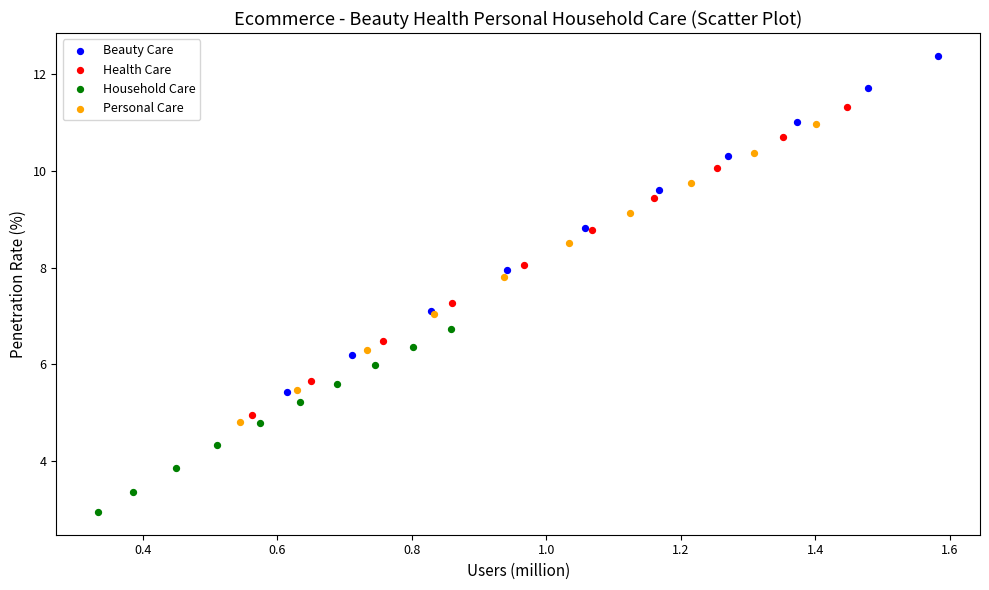

Which series reaches the maximum Y coordinate?

Beauty Care